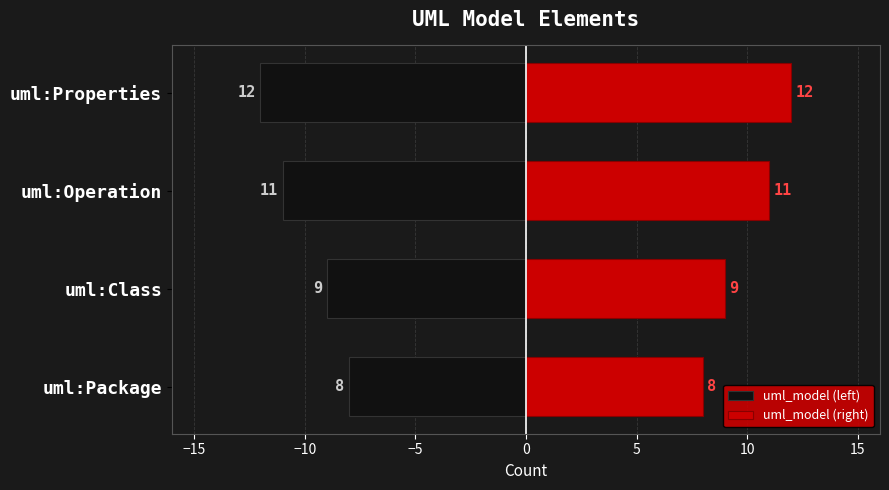

Rank the series by their average value, from lowest to highest.

uml_model (left), uml_model (right)